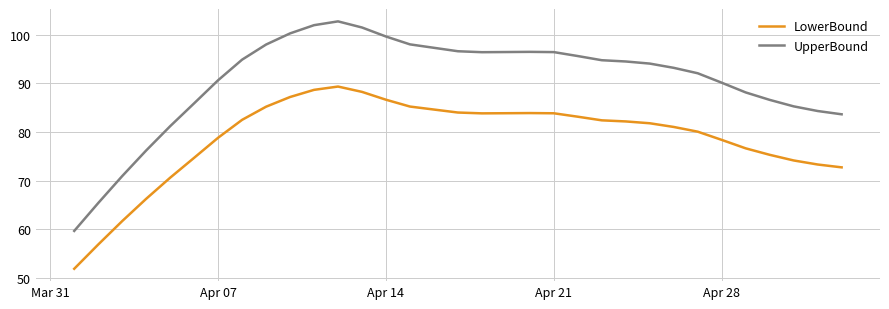

True or false: LowerBound and UpperBound cross at least once.

False